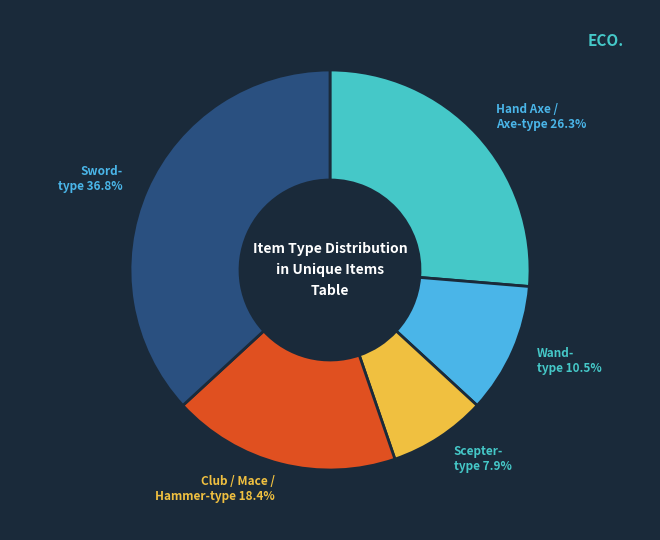

What percentage do Club / Mace / Hammer-type and Scepter- type together represent?

26.3%